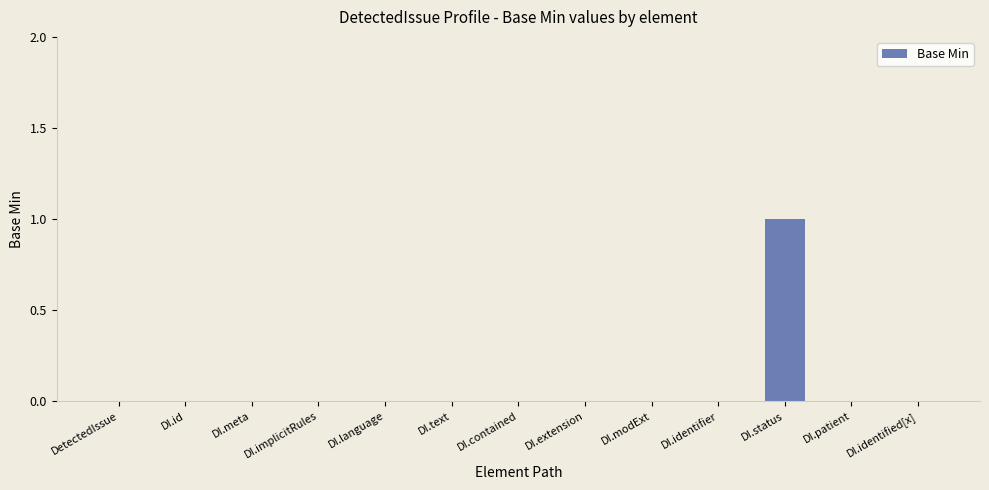

The chart shows a value of 0 at DI.modExt. True or false?

True